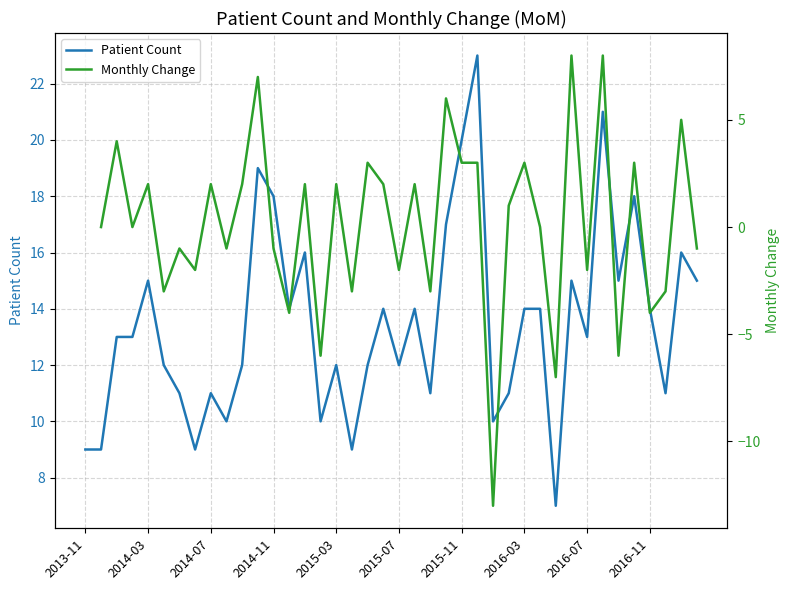

How many points are lower than both their immediate neighbors (excluding endpoints)?

12